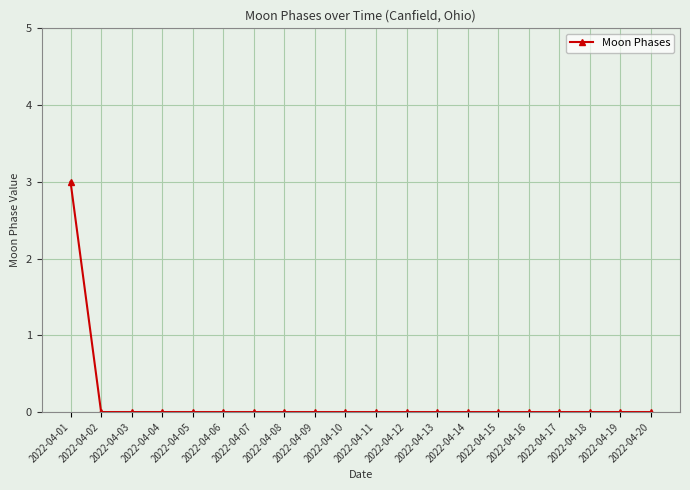

Which has a higher value, 2022-04-14 or 2022-04-01?

2022-04-01